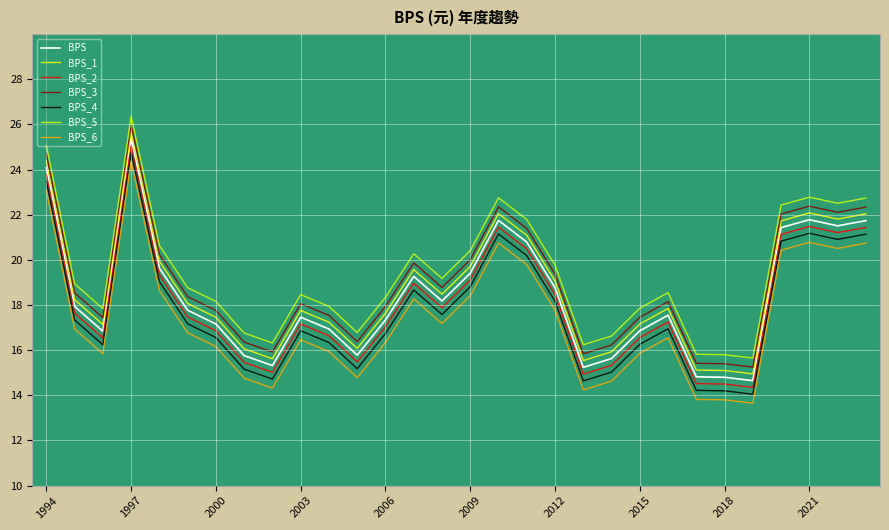

What is the minimum value shown in the chart?

13.7